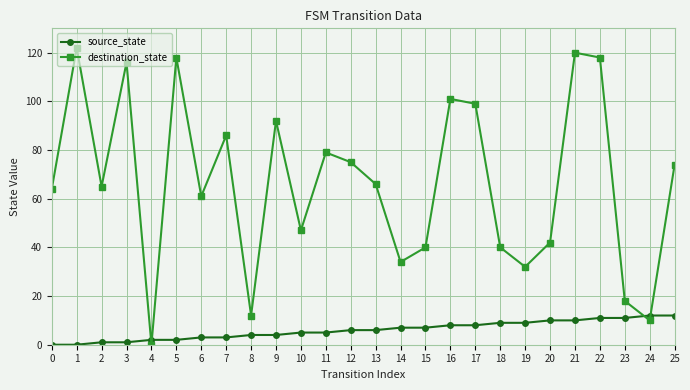

The source_state series shows 13 at 17. True or false?

False